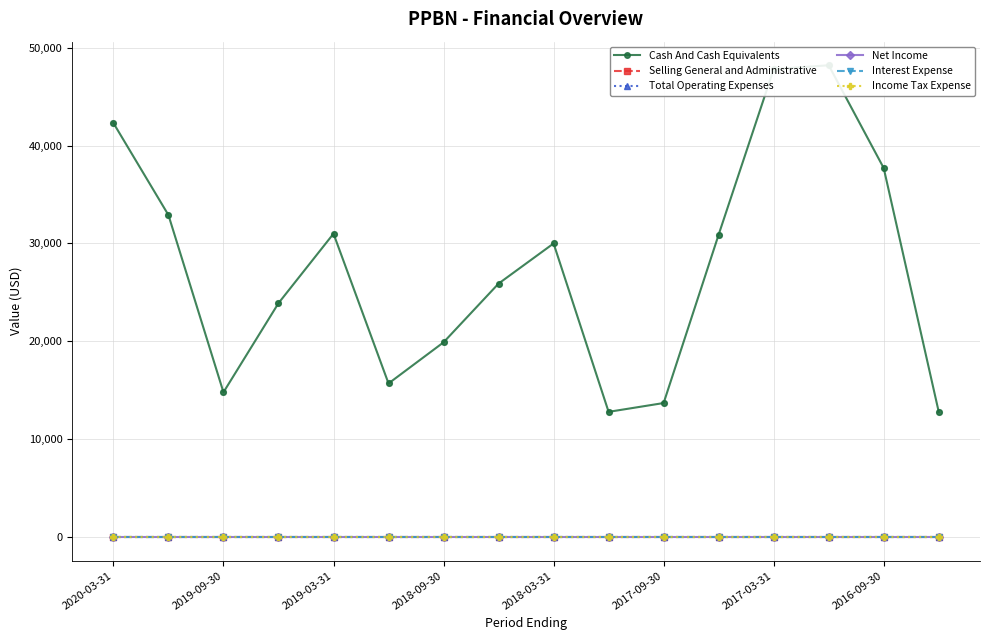

What is the total value across all series at 2016-09-30?

37700